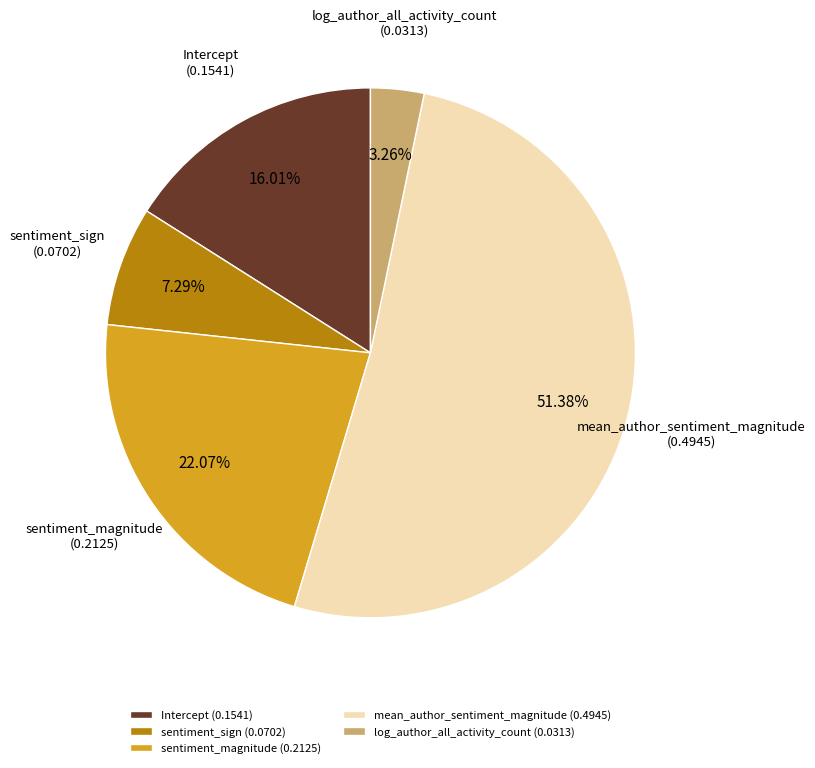

Is it true that Intercept is 21% of the pie?

False